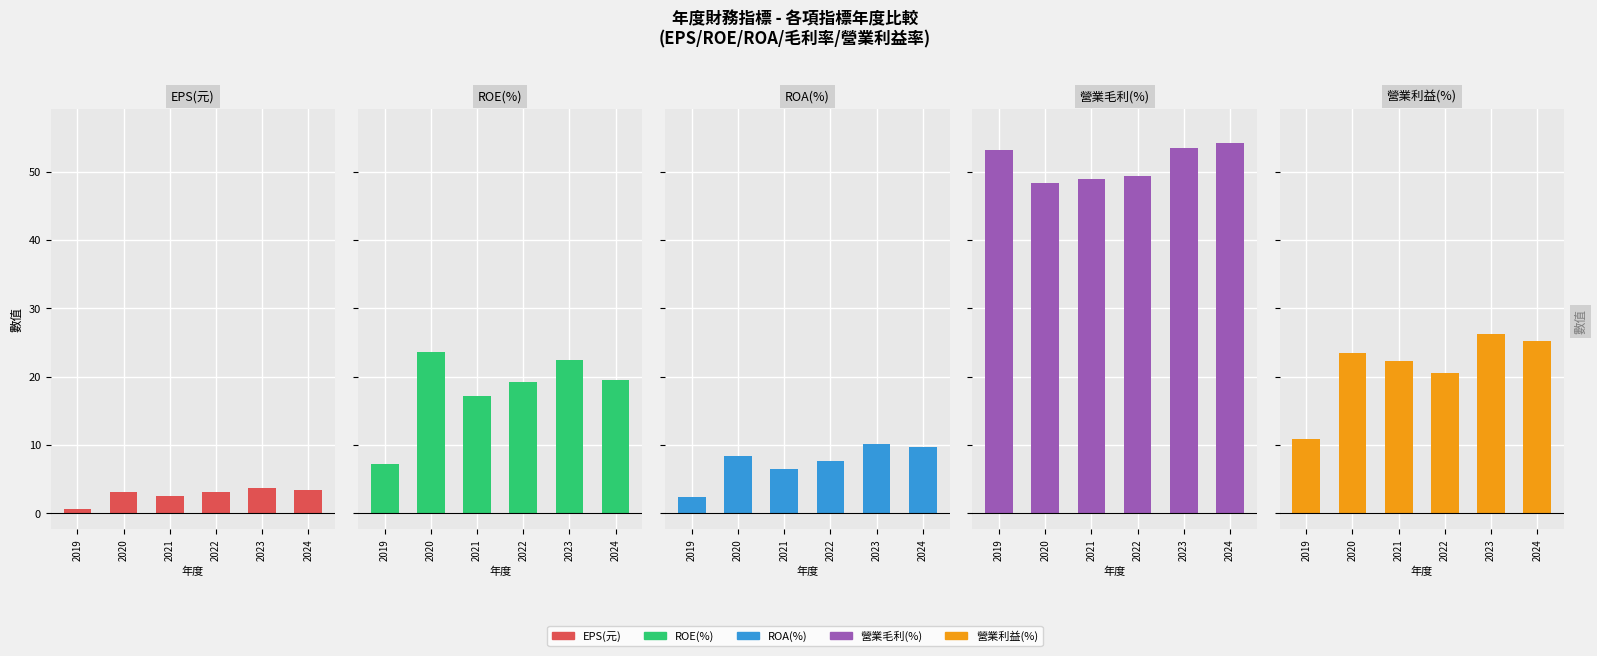

Is it true that ROA(%) equals 5.6 at 2024?

False